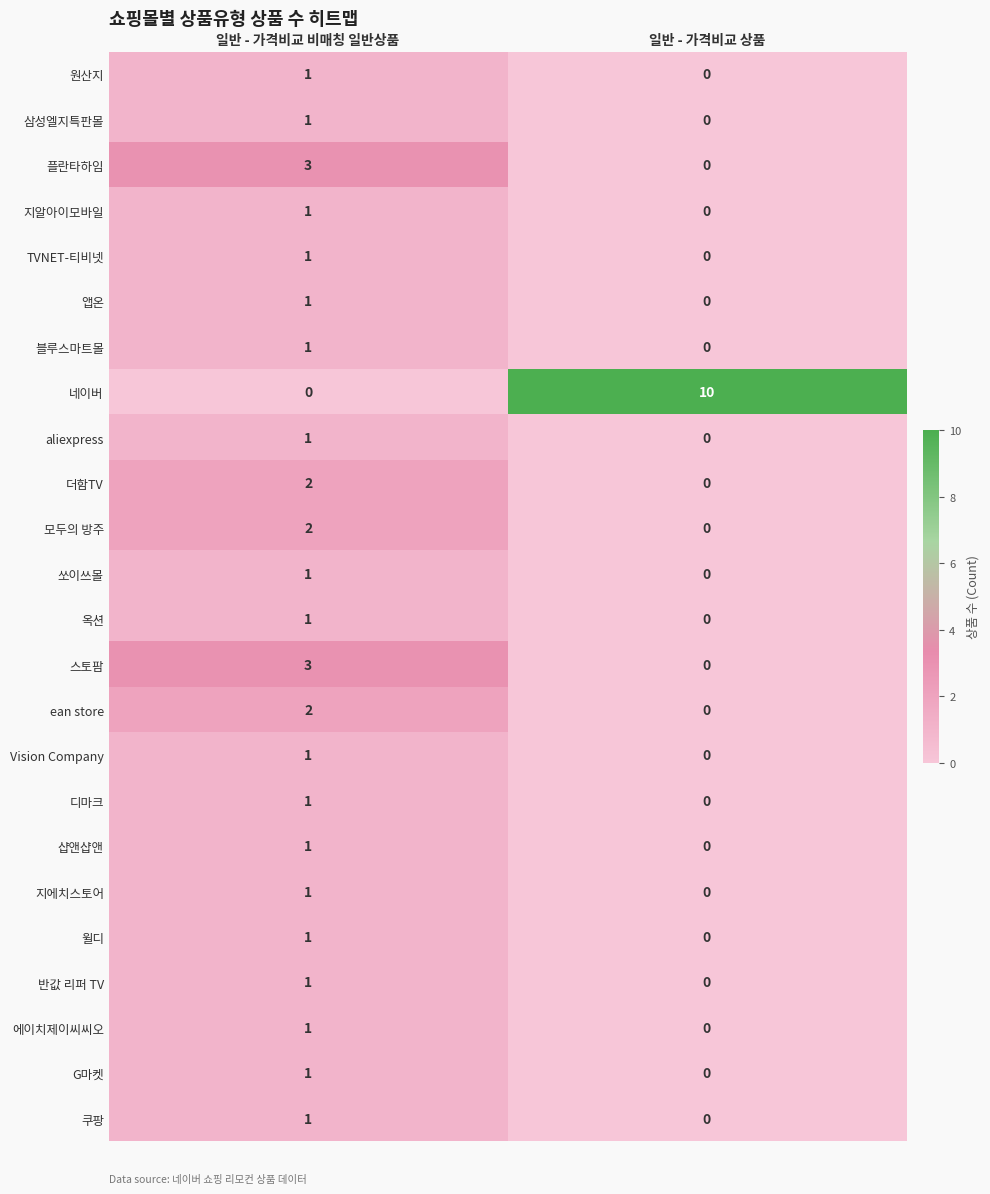

What is the spread (max minus min) of values at 일반 - 가격비교 상품?

10